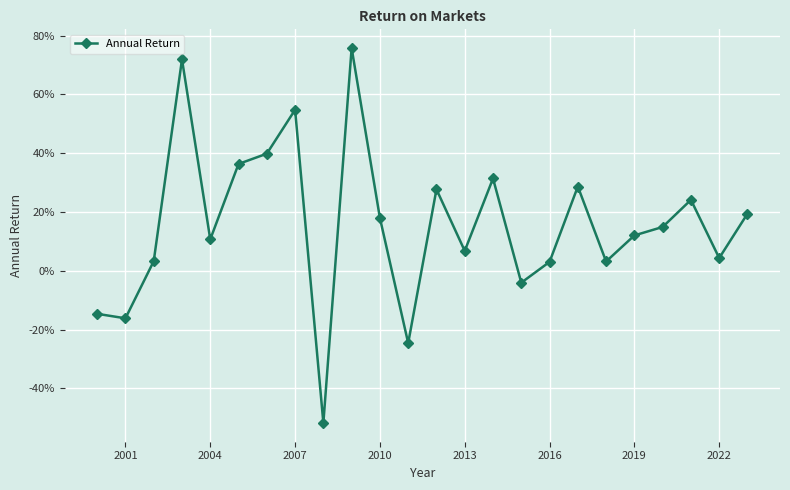

Does the chart have visible grid lines?

Yes